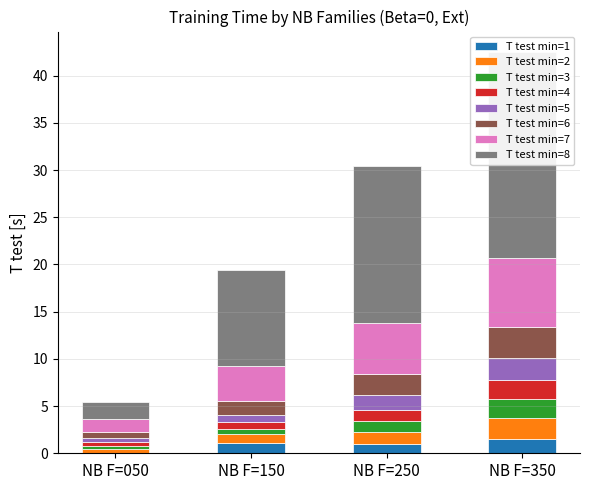

Count the number of data series in this chart.

6